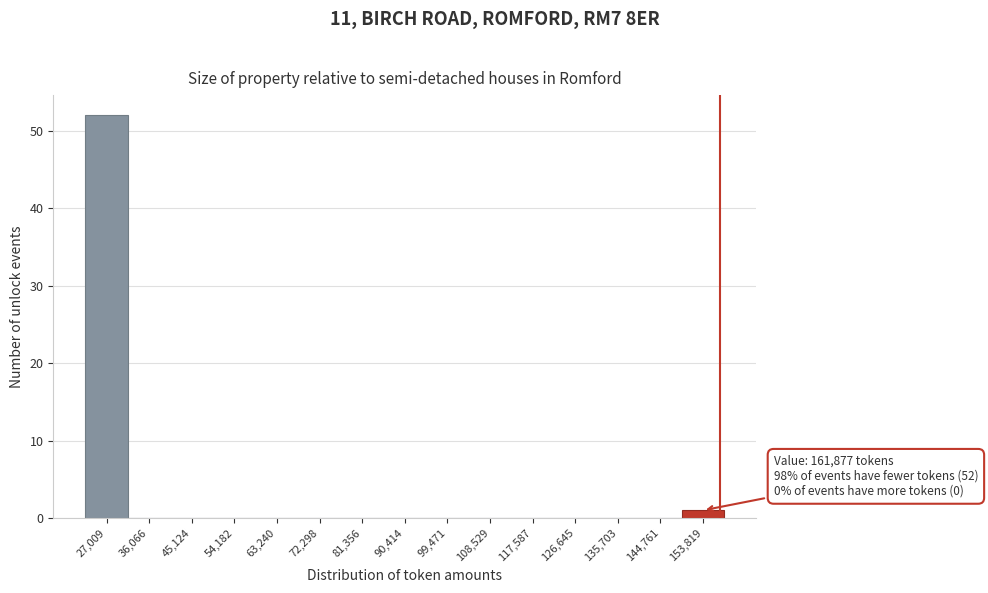

Reading left to right, what are all the values shown in this chart?

27,009=52	36,066=0	45,124=0	54,182=0	63,240=0	72,298=0	81,356=0	90,414=0	99,471=0	108,529=0	117,587=0	126,645=0	135,703=0	144,761=0	153,819=1